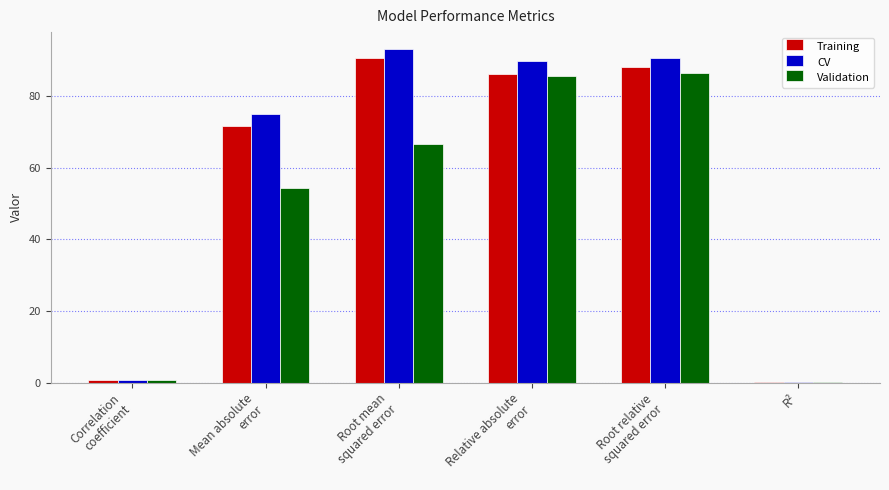

What is the greatest value displayed?

93.3